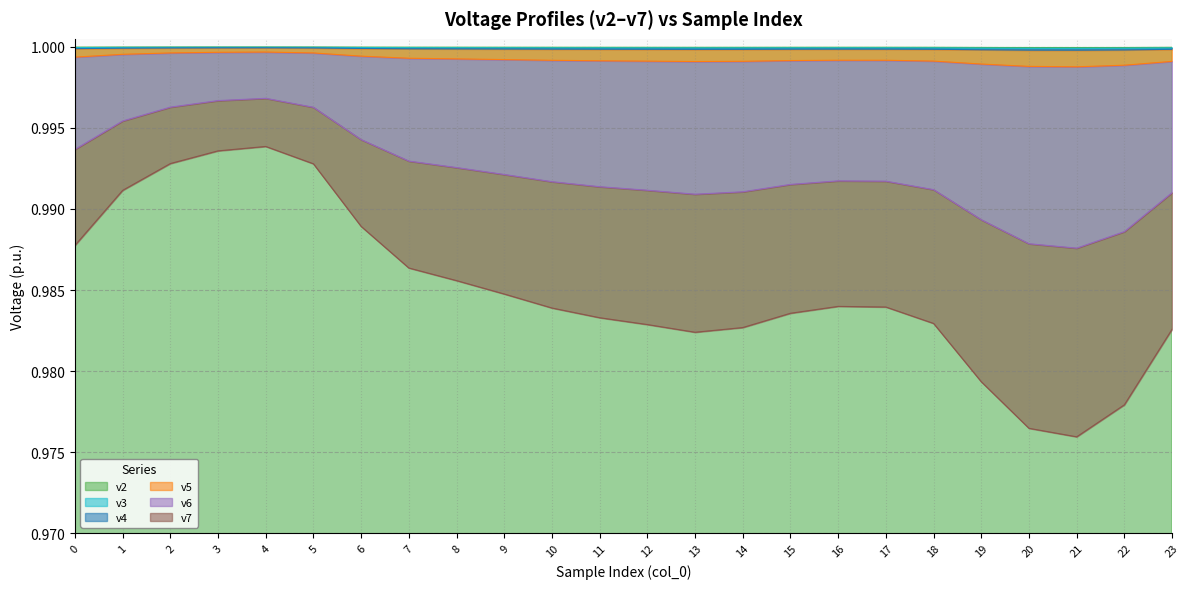

Is it true that v3 equals 1.4 at 17?

False